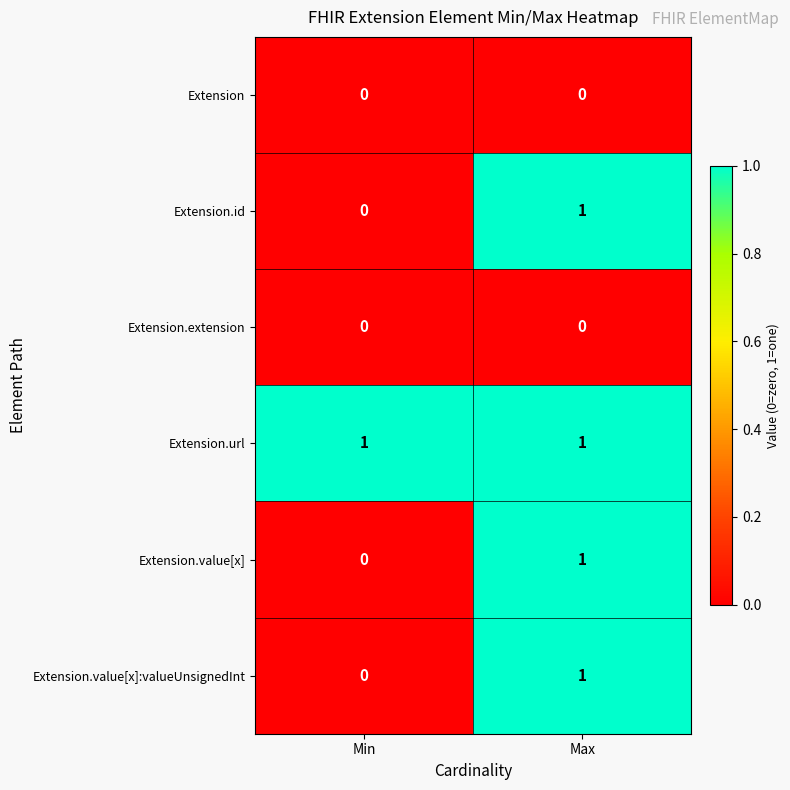

At which label does Extension.id reach its minimum?

Min